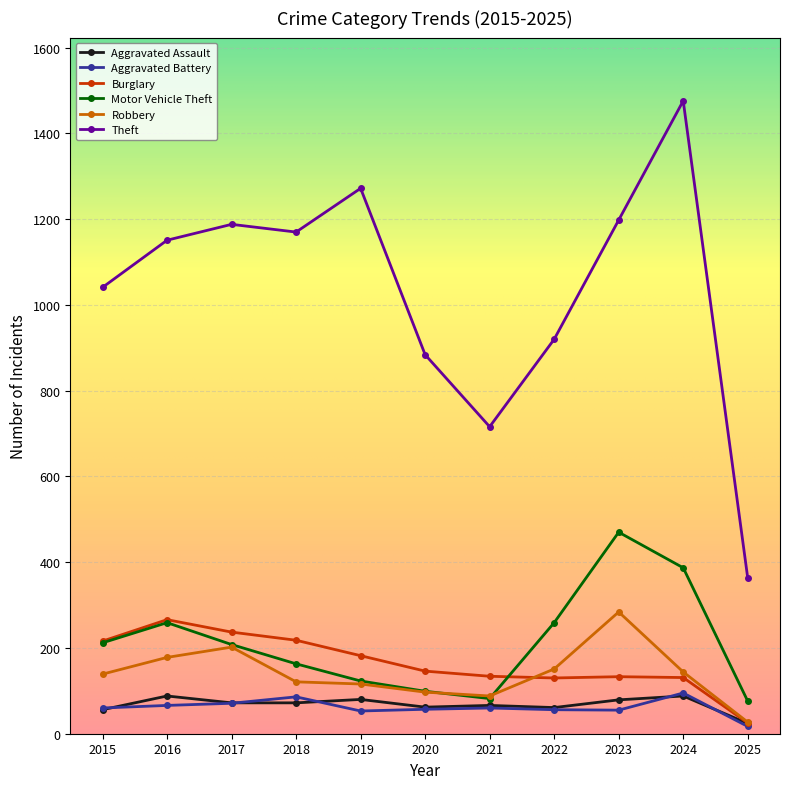

True or false: Aggravated Battery and Theft cross at least once.

False